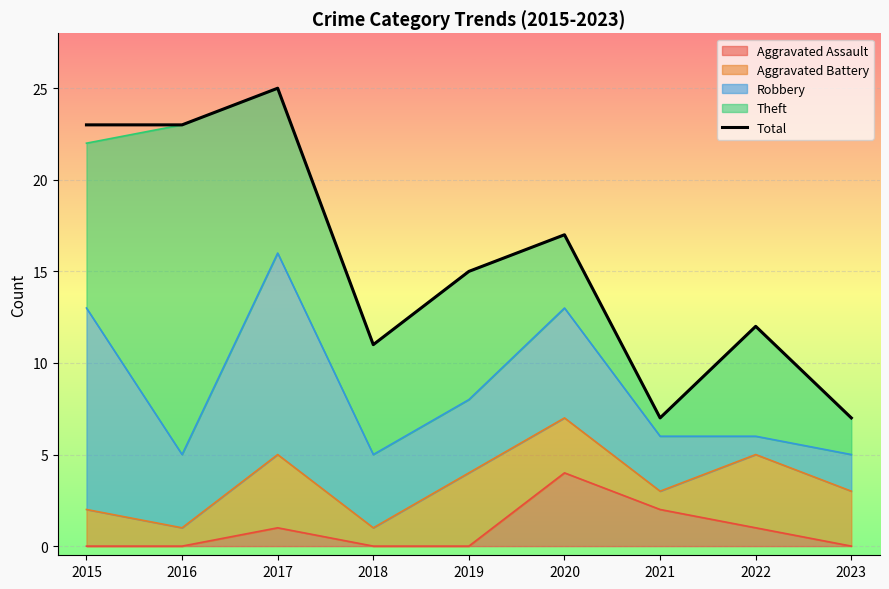

Reading right to left, extract all data points from this chart.

7	12	7	17	15	11	25	23	23